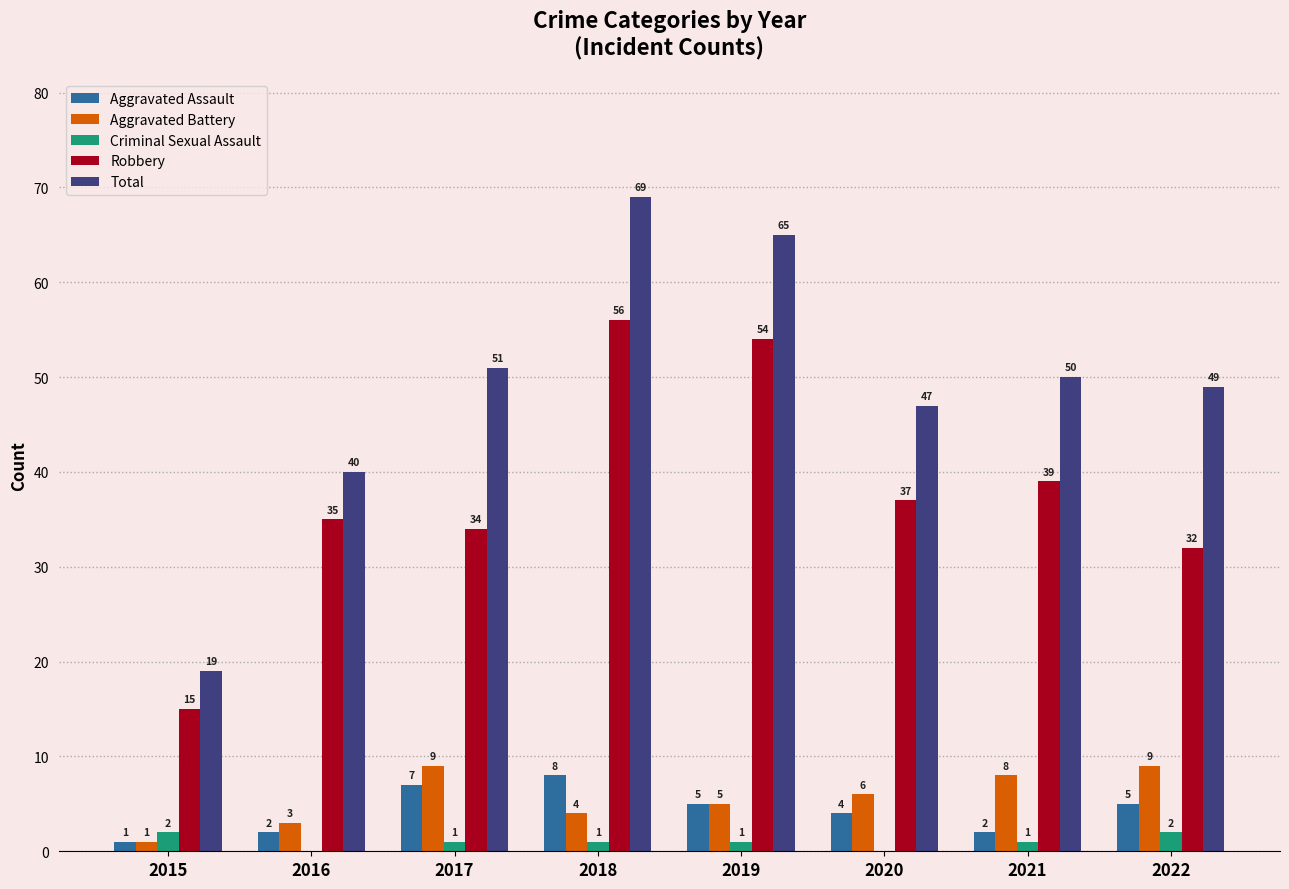

Which label corresponds to the largest value in the chart?

2018